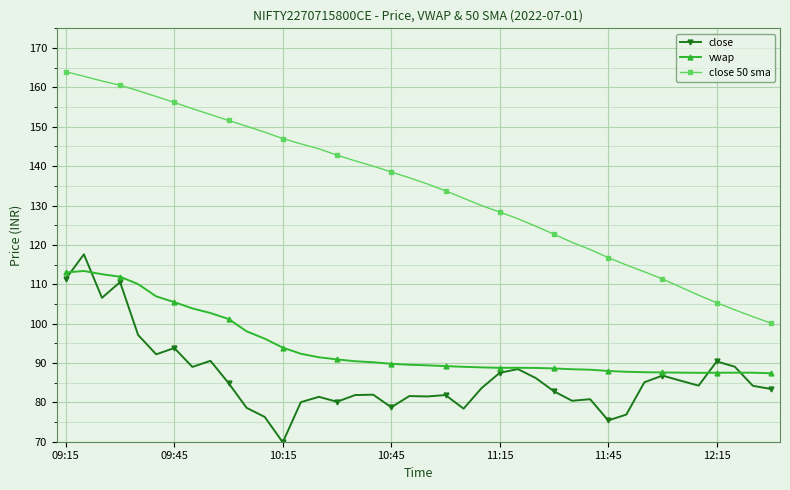

True or false: close and vwap intersect in this chart.

True